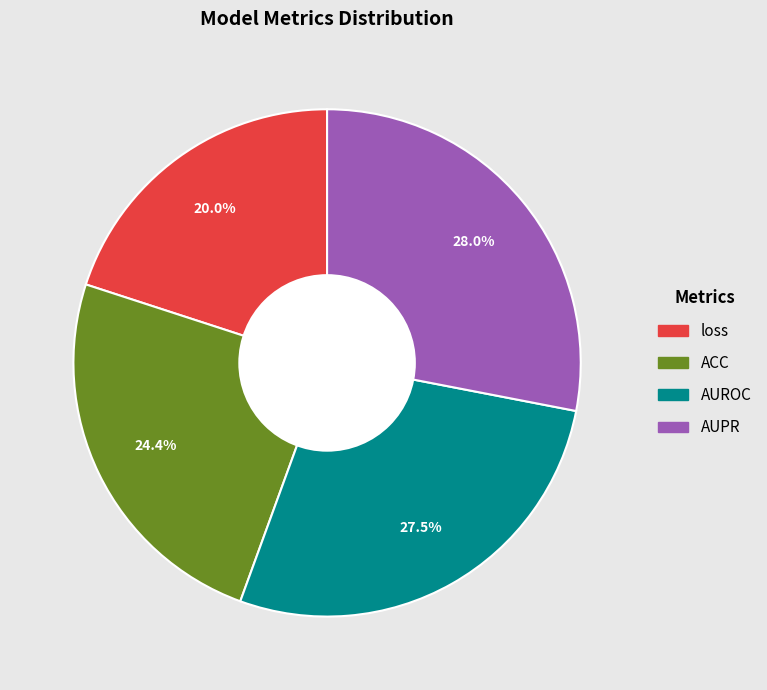

Count the number of slices in the pie.

4